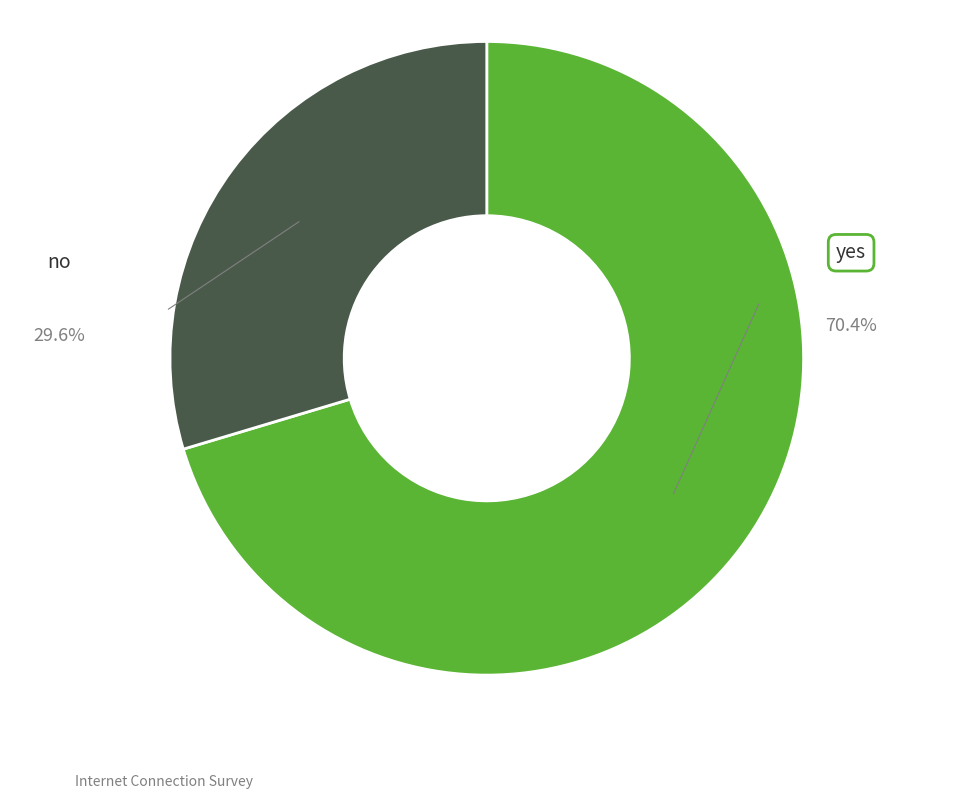

Combined, do yes and no account for over 50%?

Yes